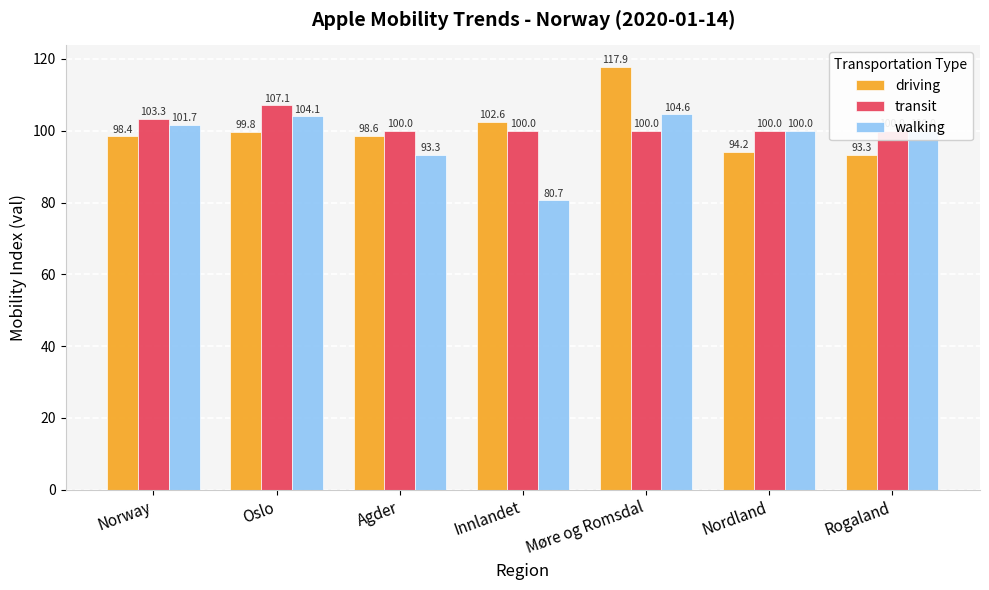

What is the total value across all series at Innlandet?

283.3